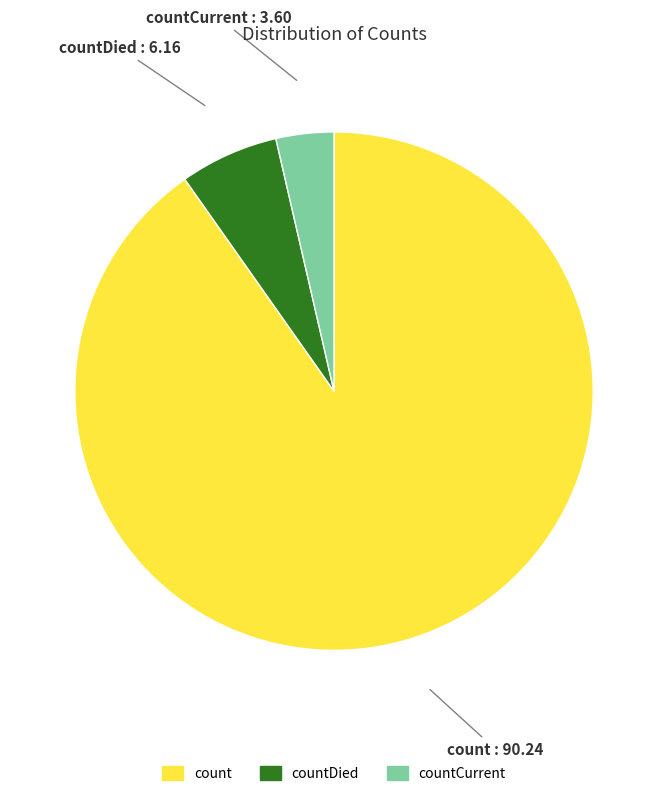

Count the number of slices in the pie.

3